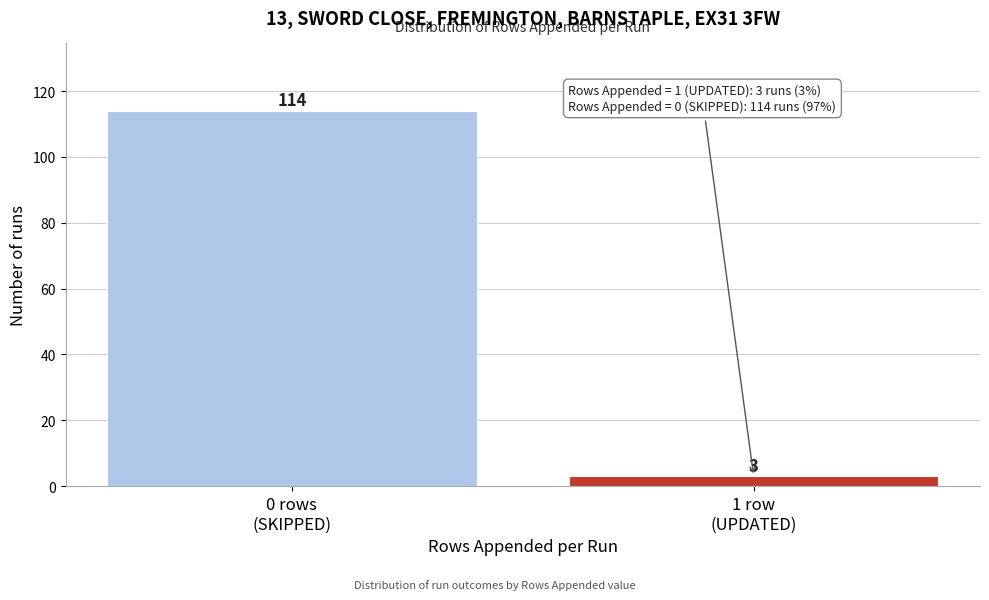

Reading right to left, transcribe all the data shown in this chart.

3	114